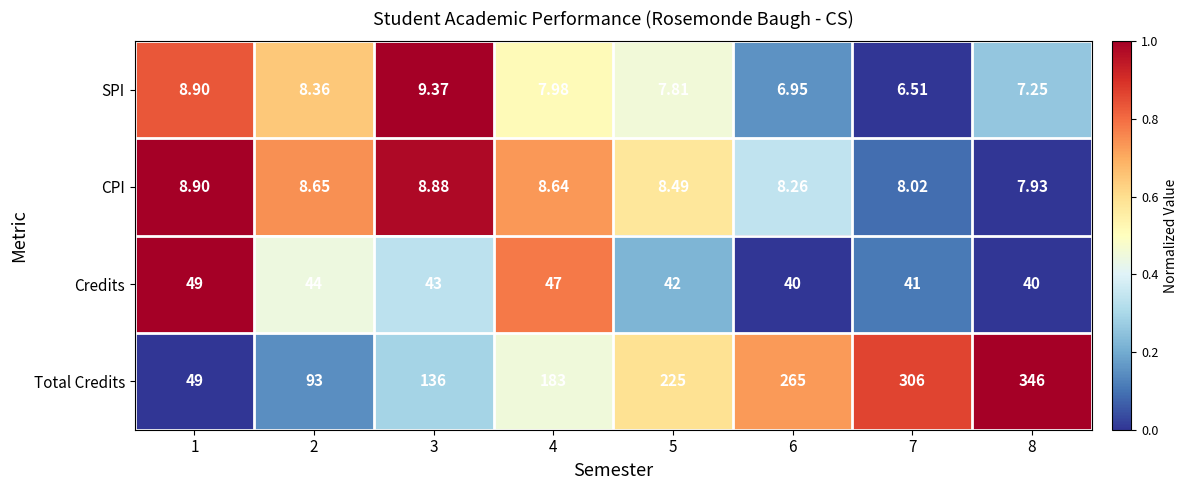

Which series has the largest total across all categories?

Total Credits